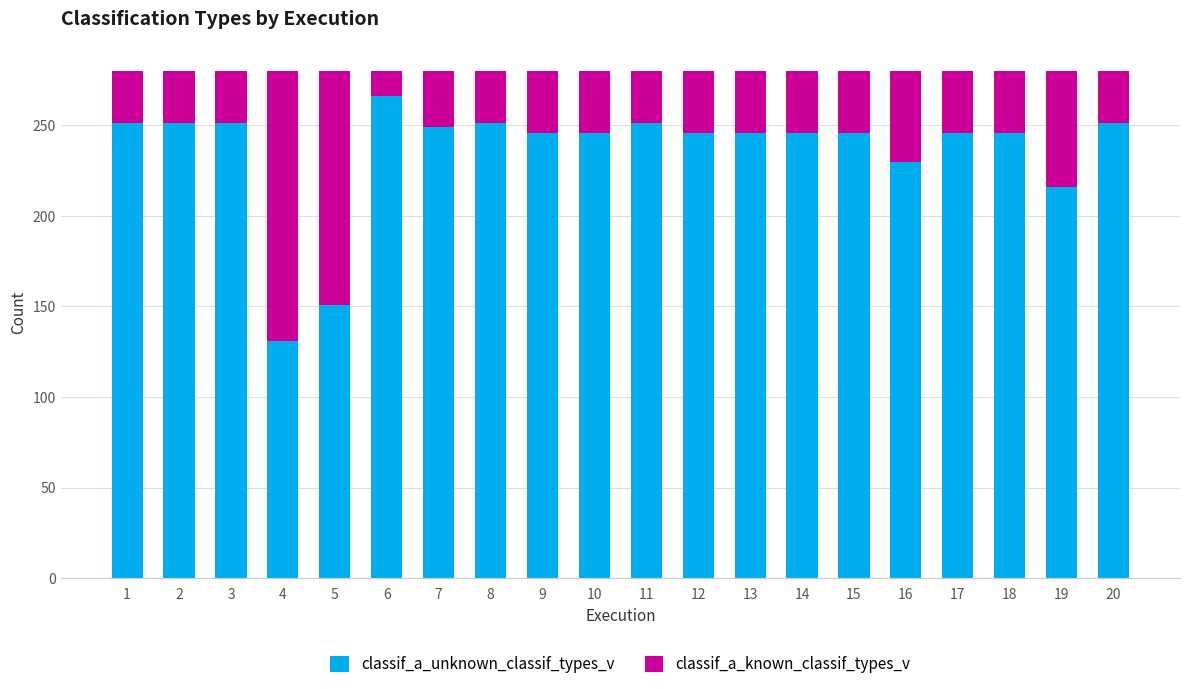

What is the sum of the classif_a_unknown_classif_types_v values at 4 and 13?

377